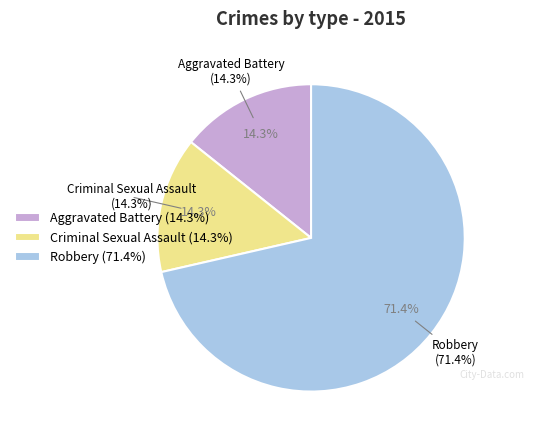

Does any single category account for the majority?

Yes